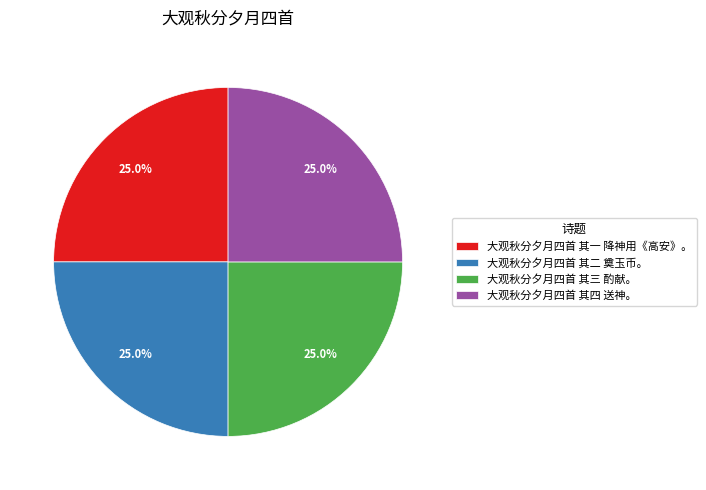

Approximately how many times larger is the value at 大观秋分夕月四首 其一 降神用《高安》。 compared to 大观秋分夕月四首 其二 奠玉币。?

1.0